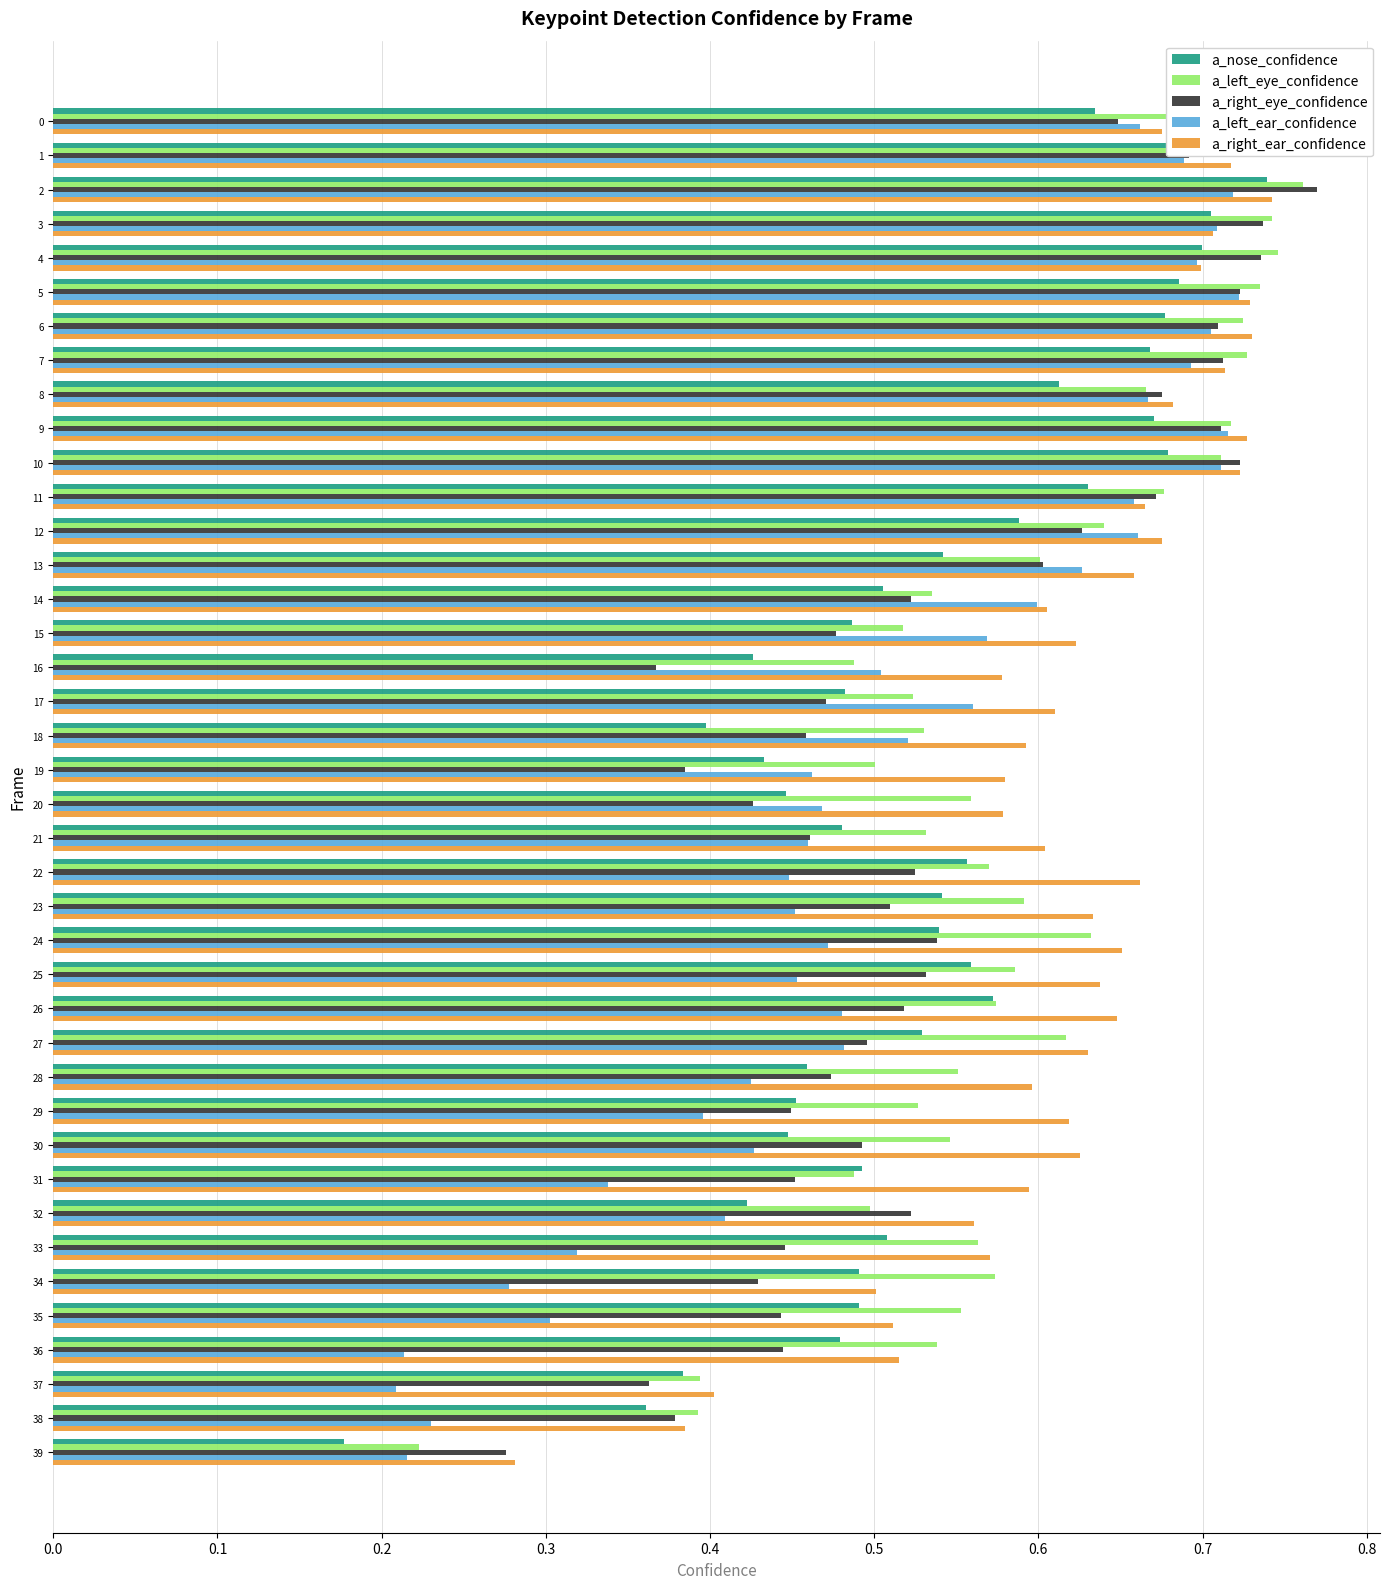

Count the a_left_ear_confidence values in the range 0 to 1.

40